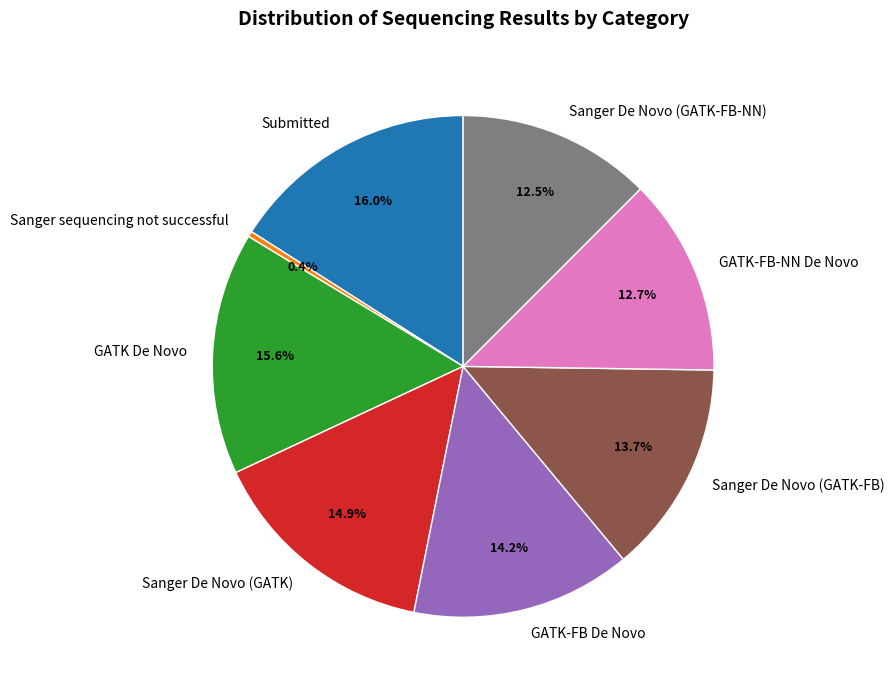

Approximately how many times larger is the value at GATK-FB De Novo compared to Sanger De Novo (GATK-FB-NN)?

1.1